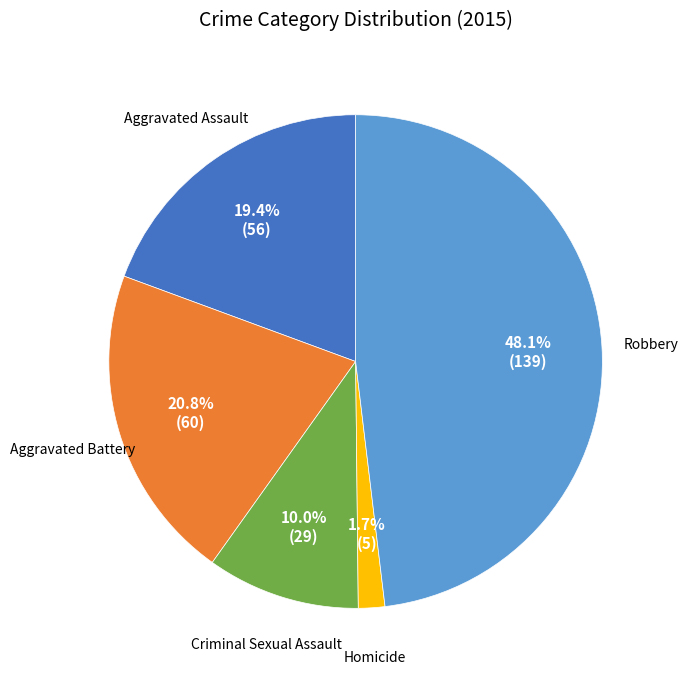

Rank the categories by value from highest to lowest.

Robbery, Aggravated Battery, Aggravated Assault, Criminal Sexual Assault, Homicide